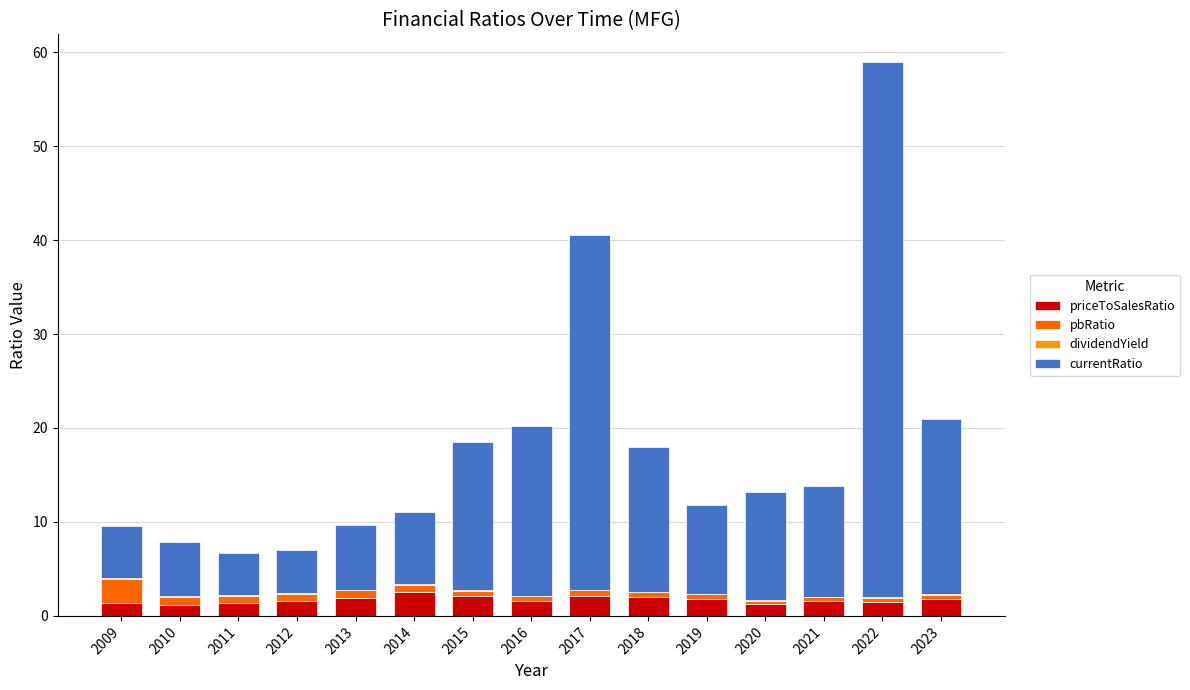

The priceToSalesRatio series shows 1.3 at 2020. True or false?

True